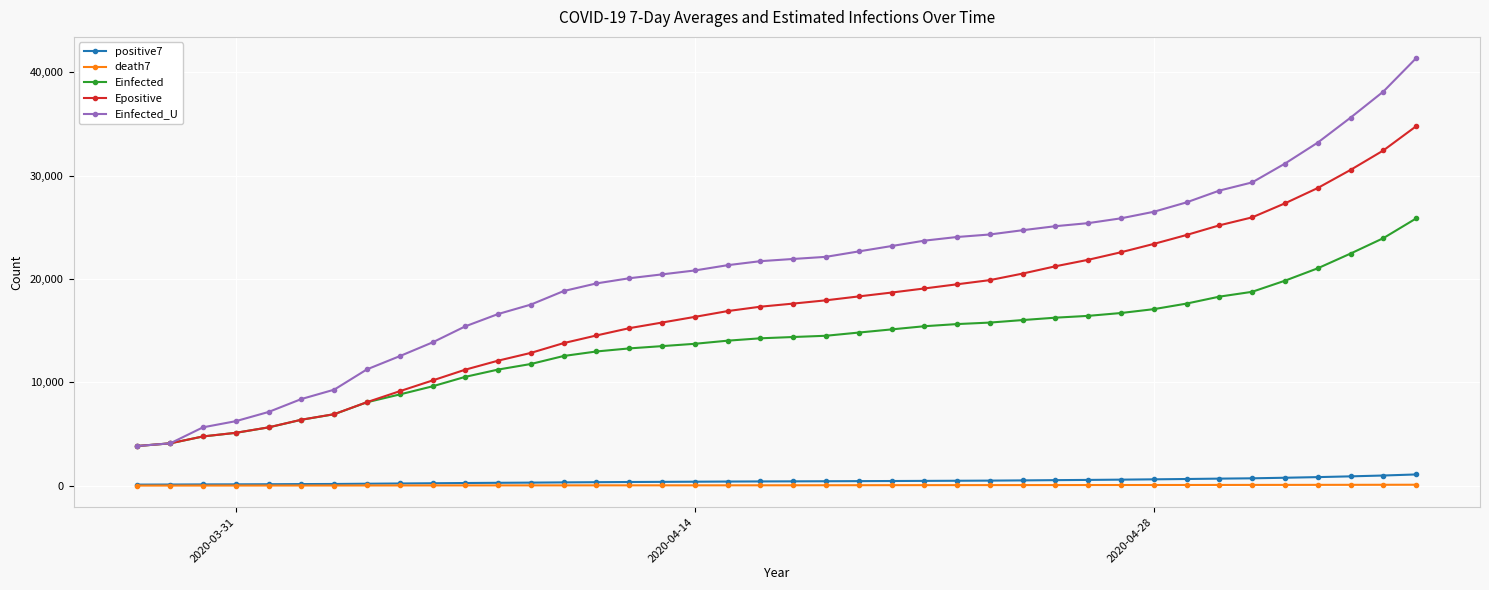

Which series has the widest spread of values?

Einfected_U